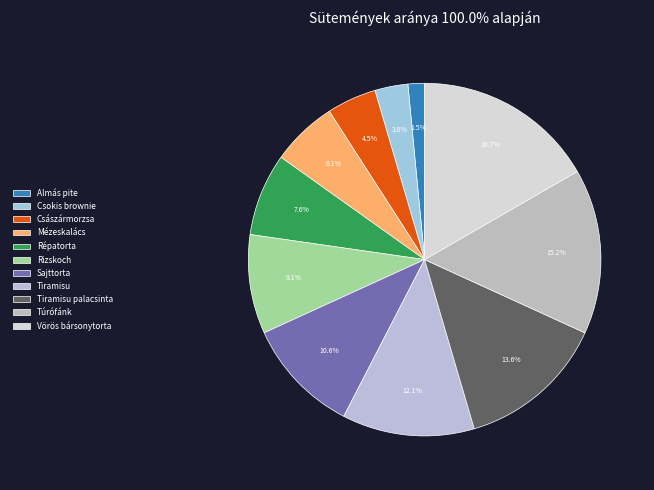

True or false: Tiramisu palacsinta accounts for 4% of the total.

False